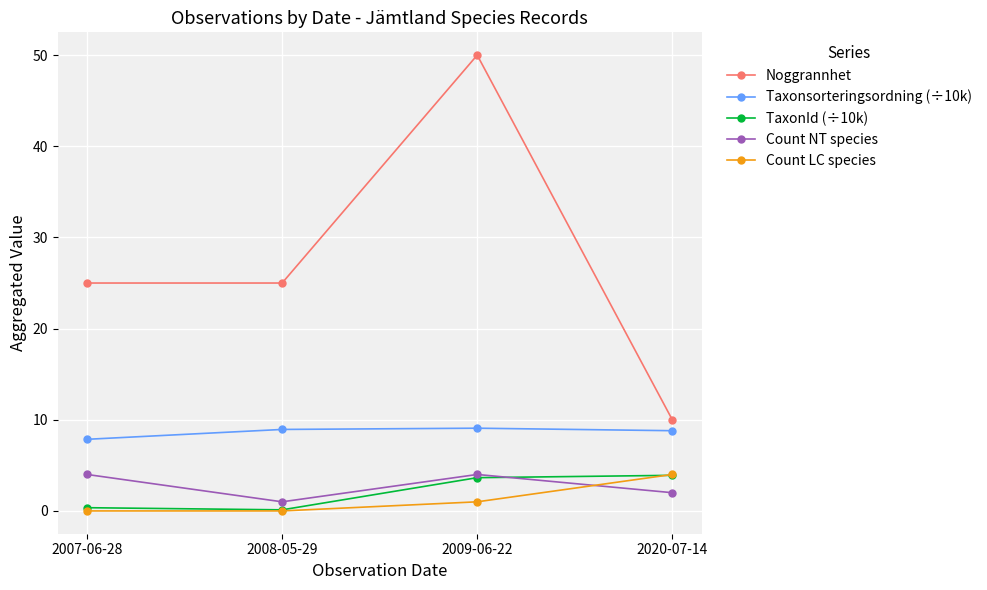

At how many categories does at least one series exceed 49?

1